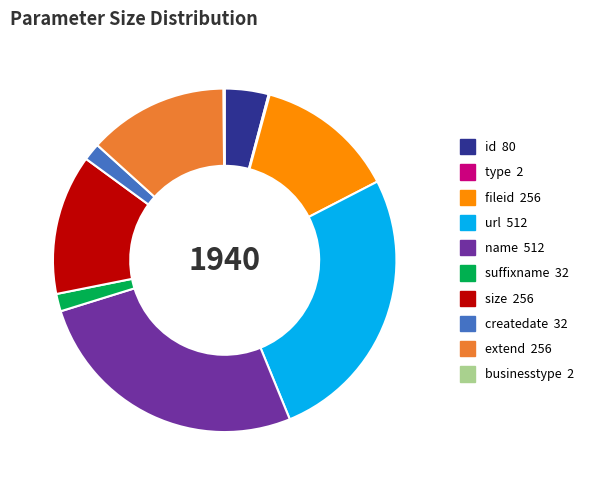

Does fileid account for over 50% of the chart?

No